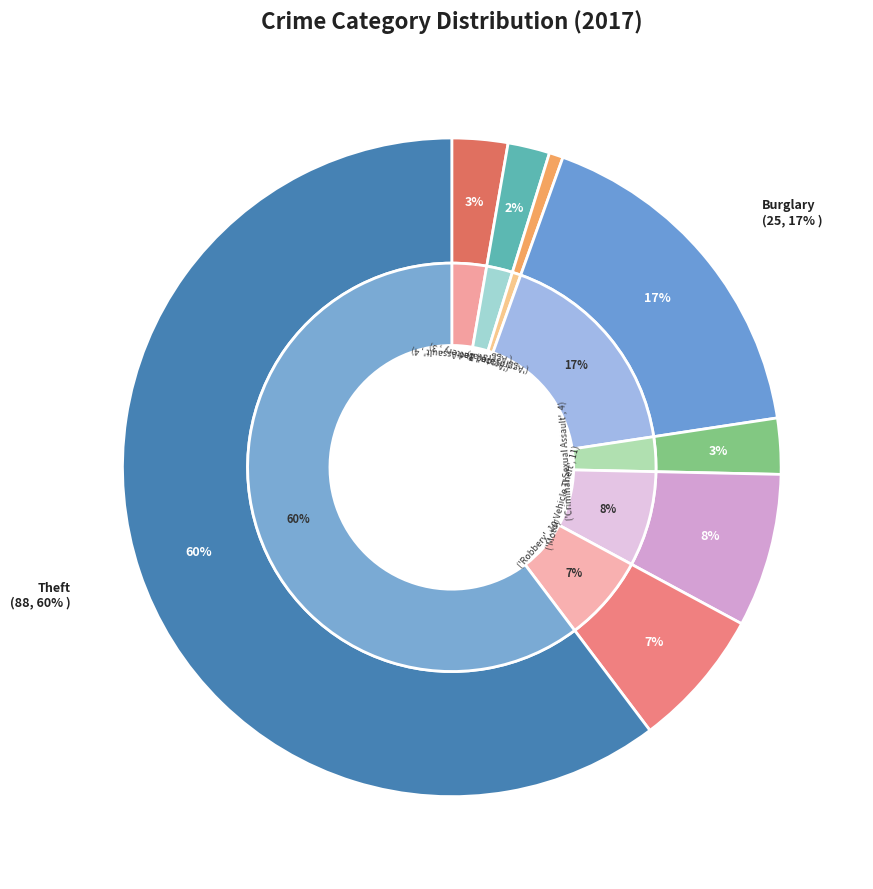

True or false: Criminal Sexual Assault accounts for 3% of the total.

True